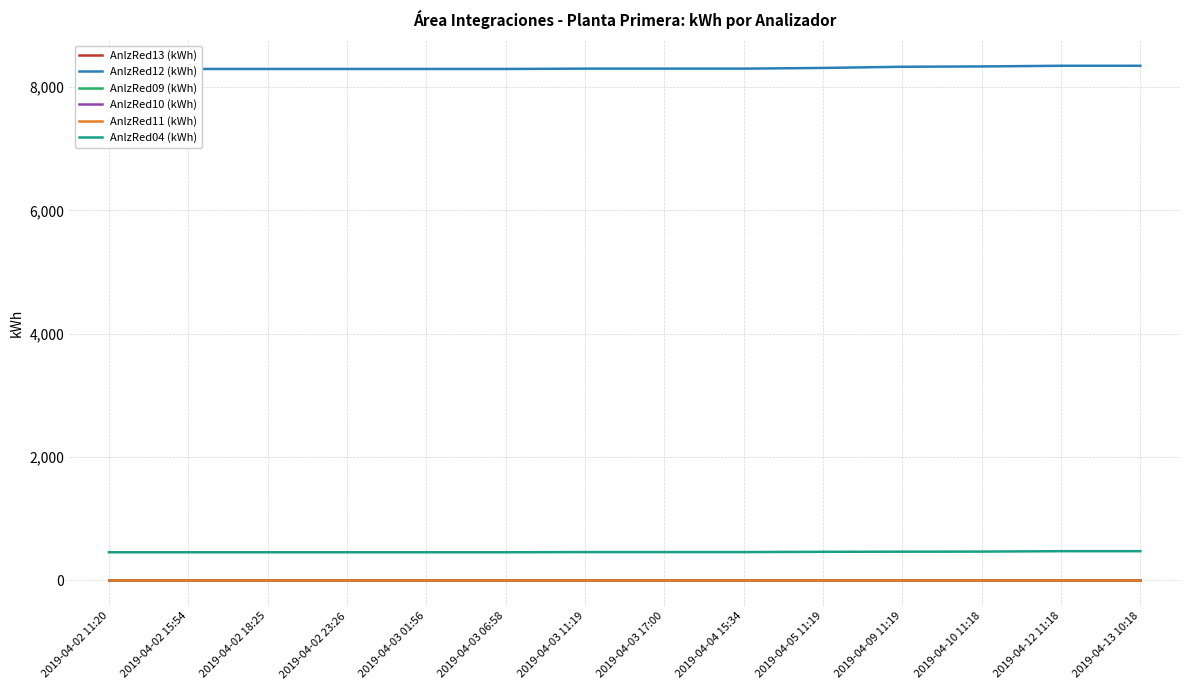

Does the chart have visible grid lines?

Yes